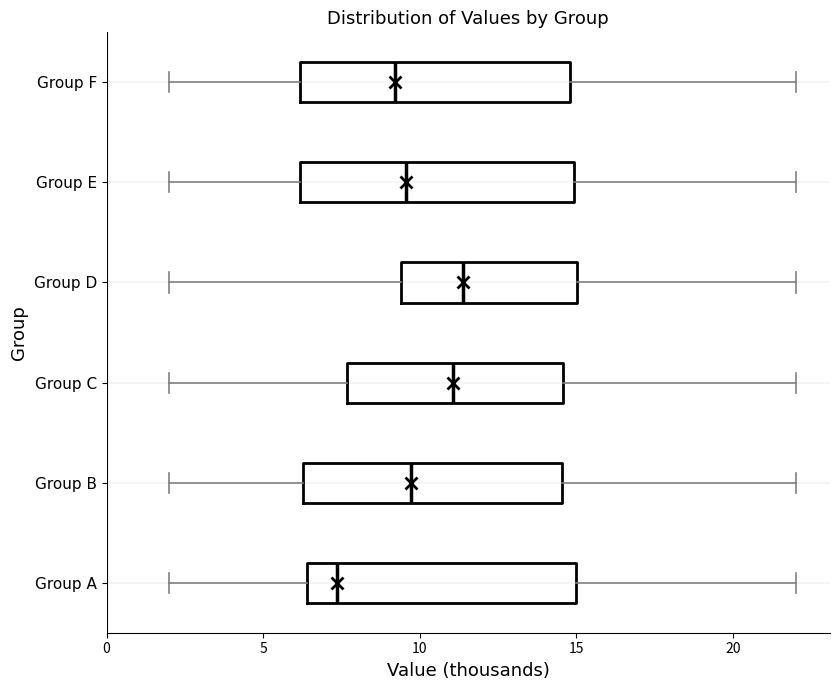

Where does the median line of the box for Group B sit on the x-axis? The values are not printed on the chart, so give them approximately, as read against the axis.

9.5